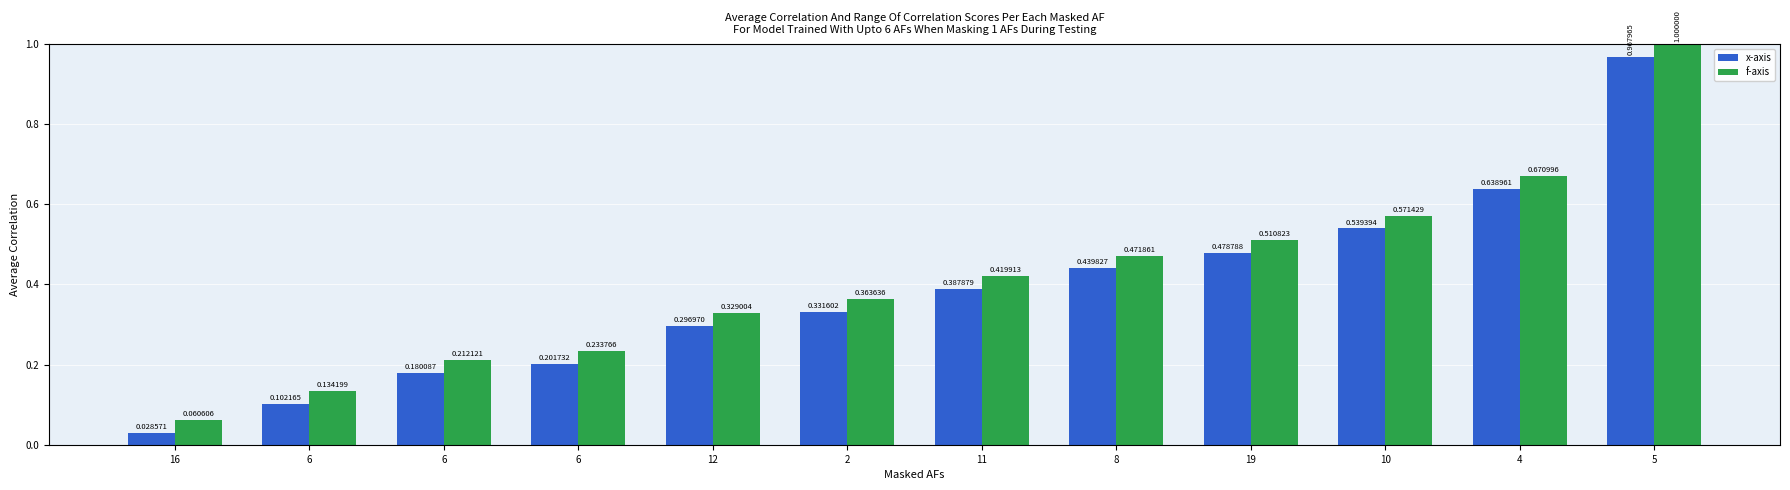

What is the total value across all series at 6?

0.2